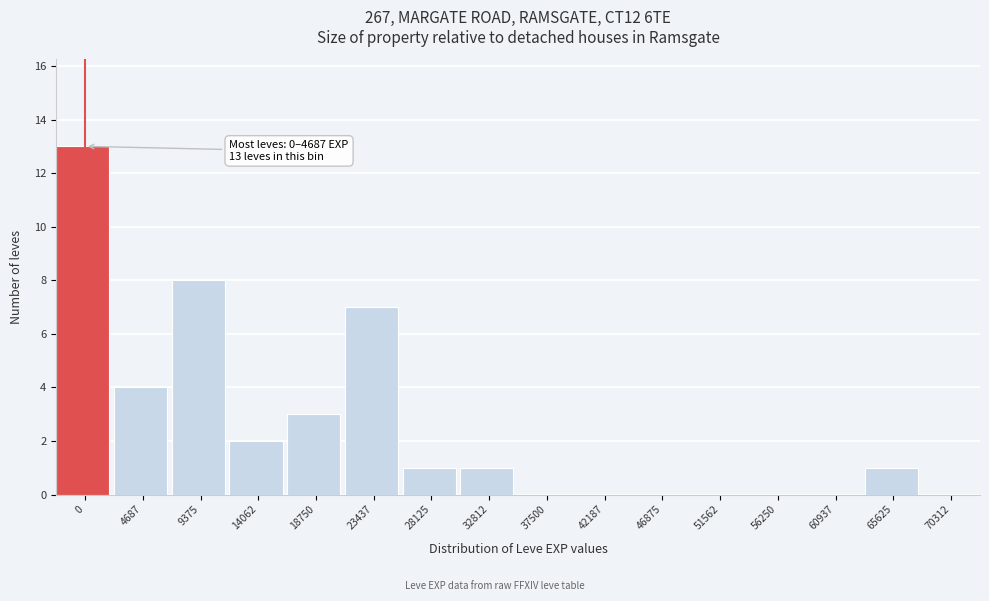

Reading left to right, what are all the values shown in this chart?

0=13	4687=4	9375=8	14062=2	18750=3	23437=7	28125=1	32812=1	37500=0	42187=0	46875=0	51562=0	56250=0	60937=0	65625=1	70312=0